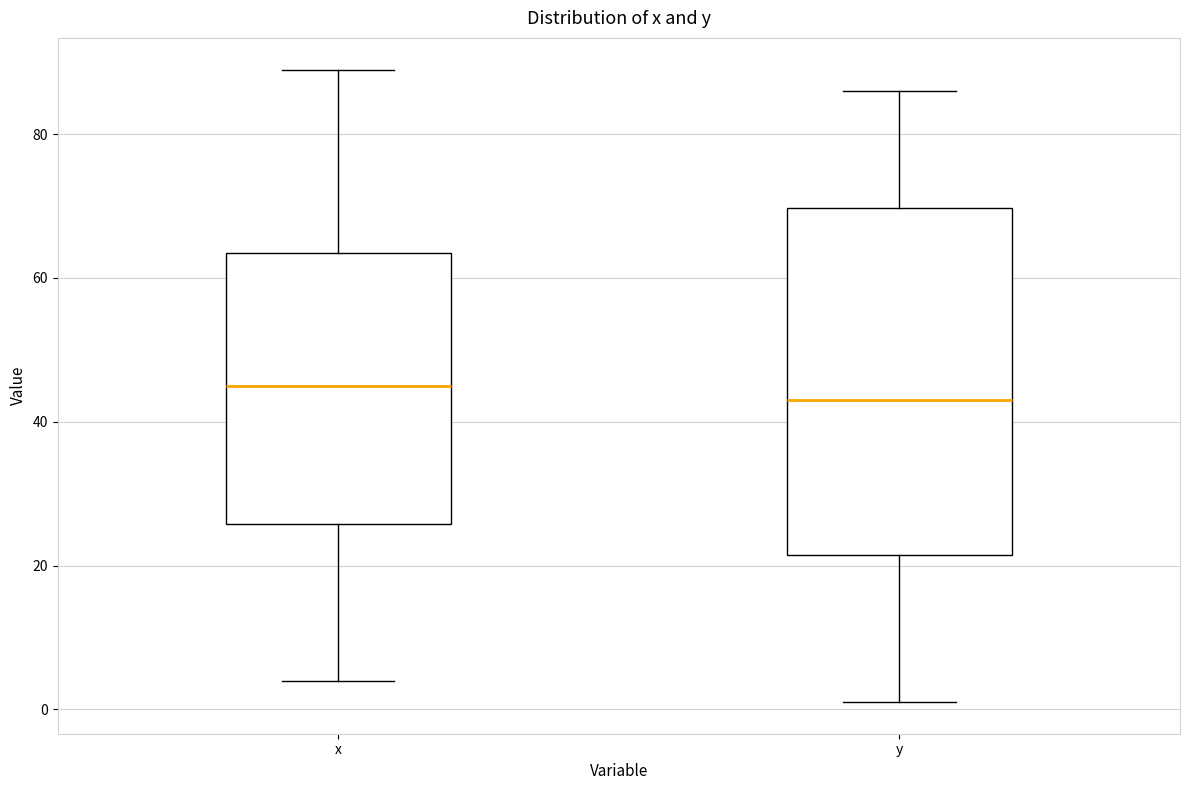

Which box's median line is the lowest?

y